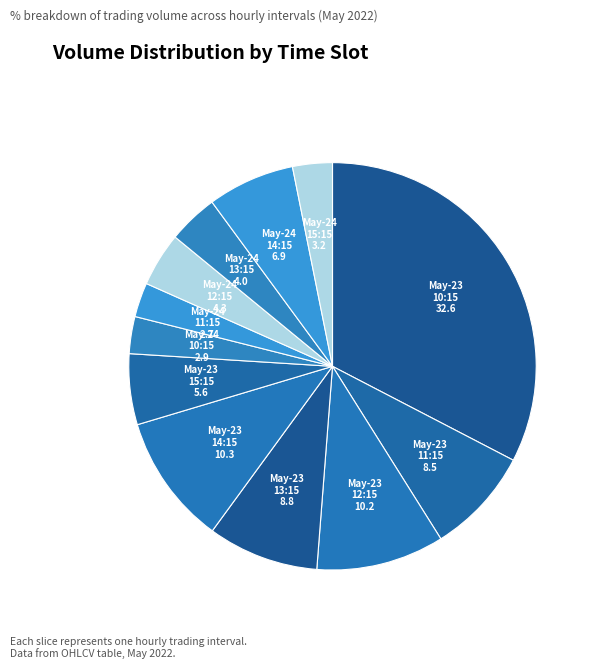

Combined, do May-24 10:15 and May-24 12:15 account for over 50%?

No